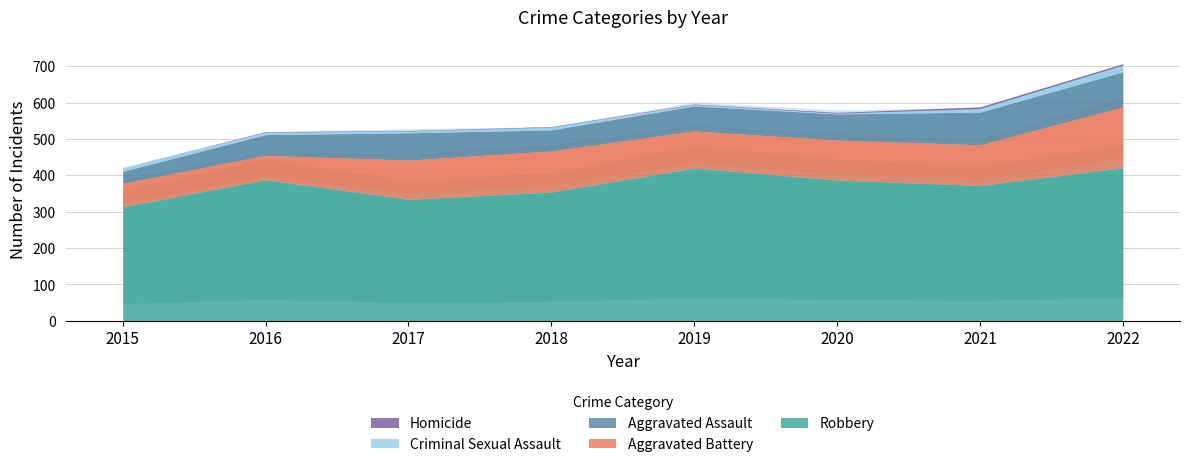

At which category does Aggravated Battery reach its first local valley?

2019